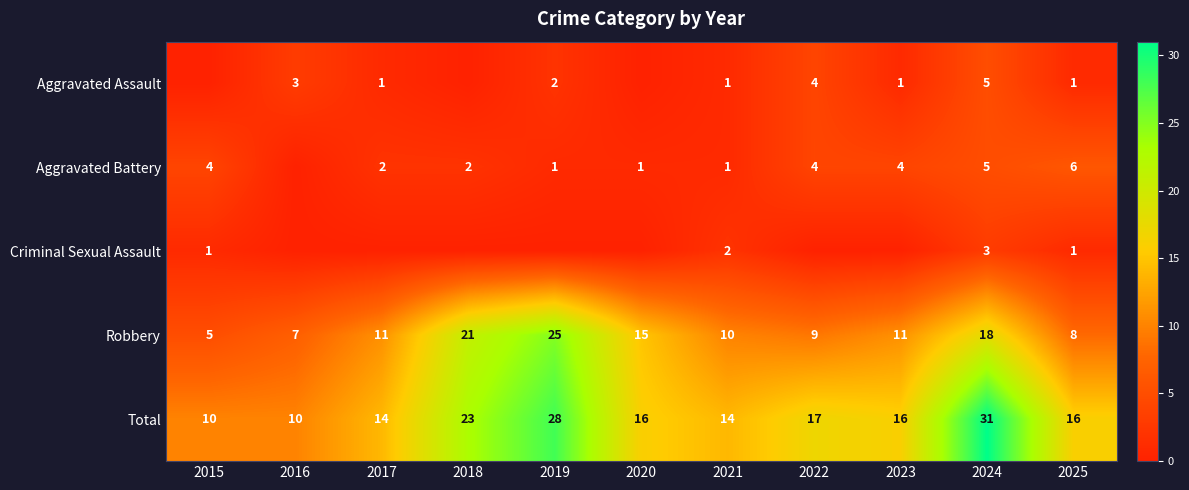

What value does the Total series have at 2022, to the nearest 5?

15